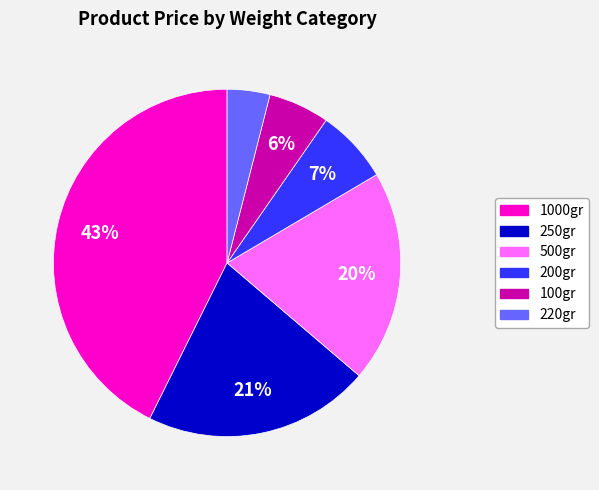

To the nearest percent, what is the average slice percentage?

17%